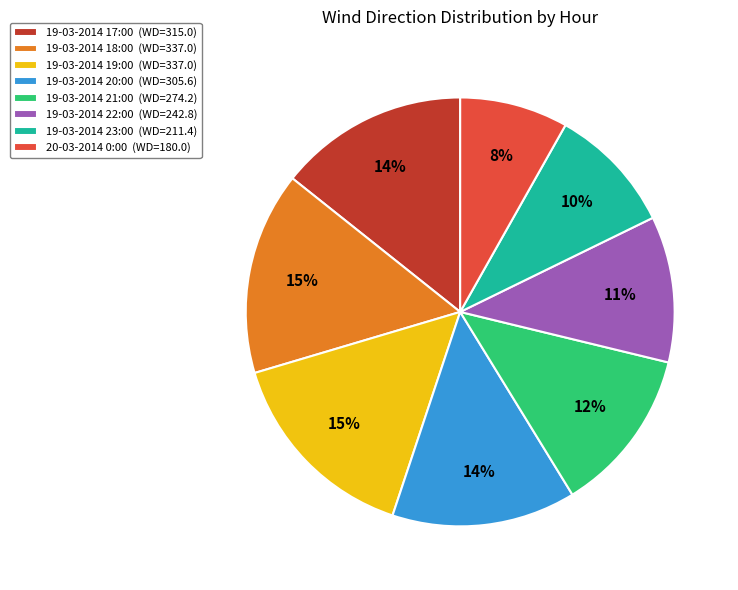

Which slice is the smallest?

20-03-2014 0:00